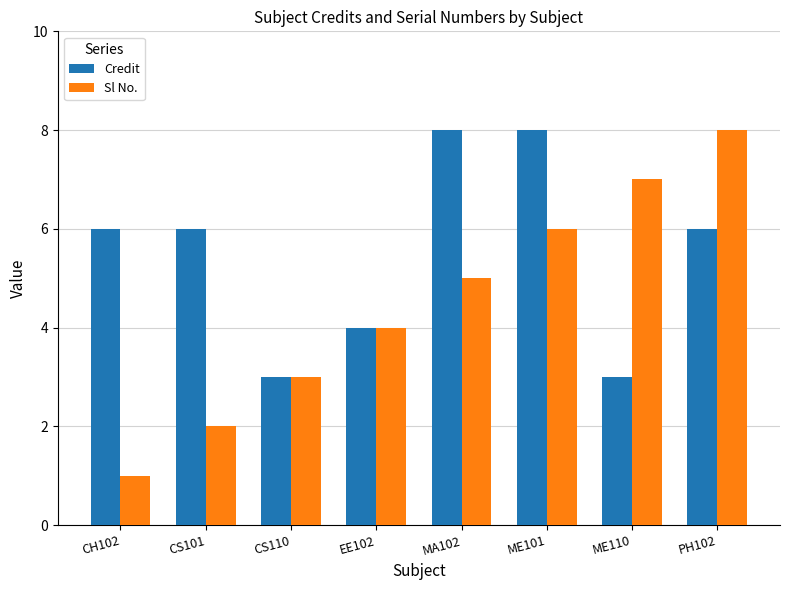

What is the spread (max minus min) of values at ME101?

2